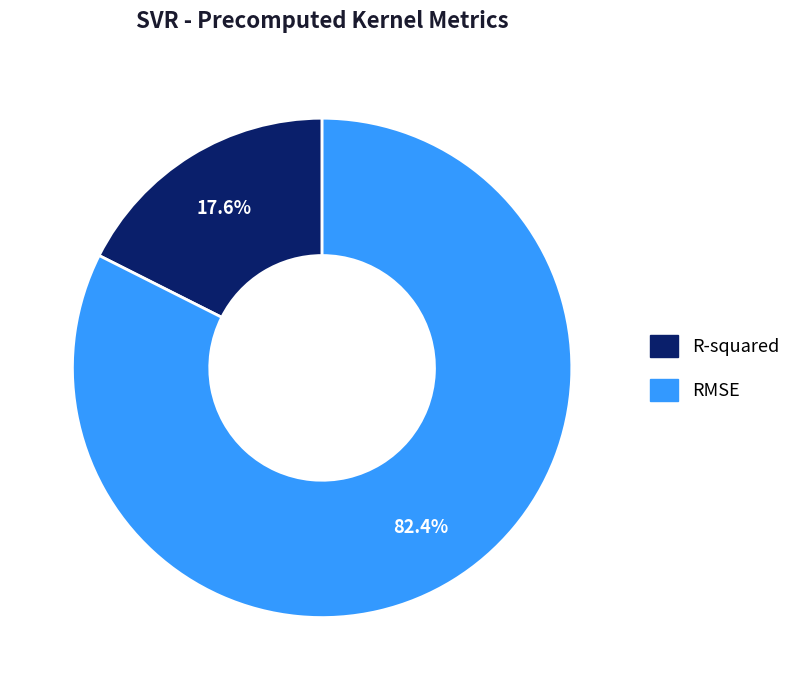

True or false: RMSE accounts for 82% of the total.

True